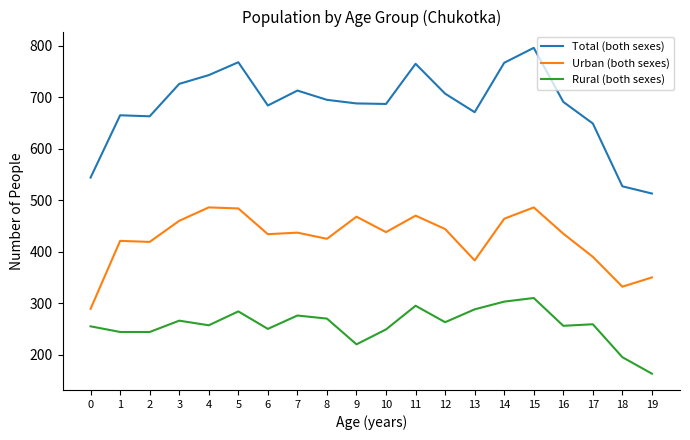

Count the number of categories in the chart.

20